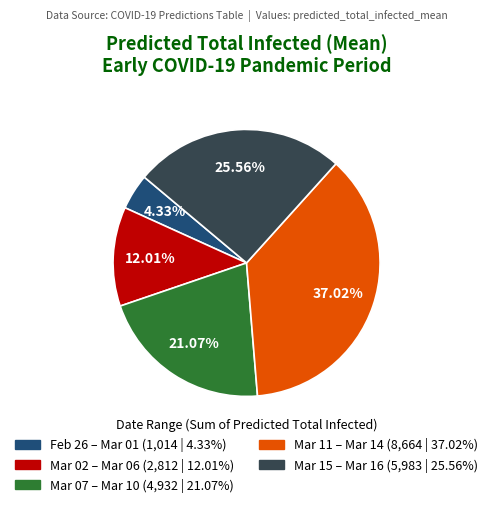

Is there a majority slice in this chart?

No